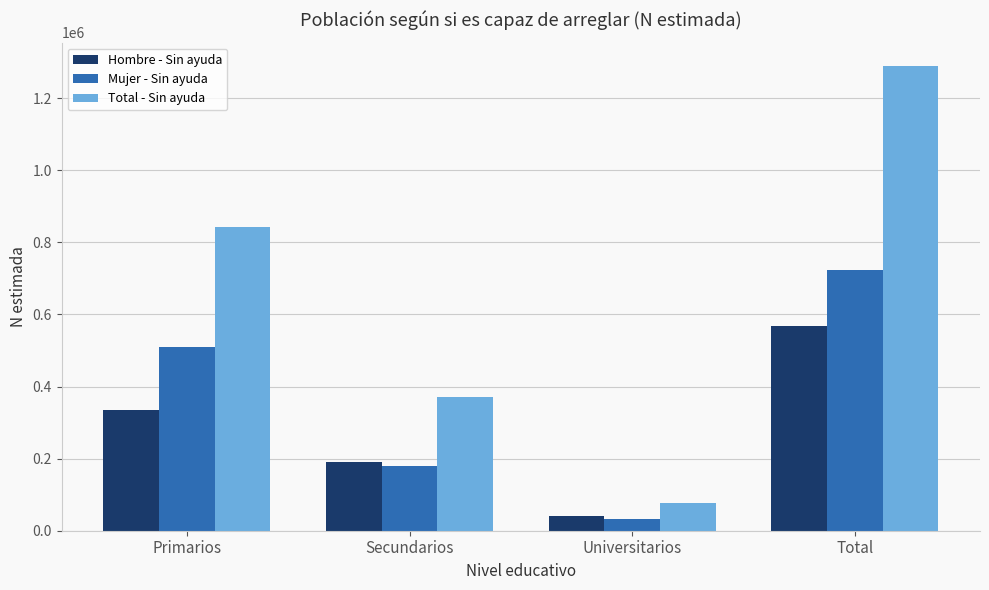

How many data points in Total - Sin ayuda are less than 843878?

2